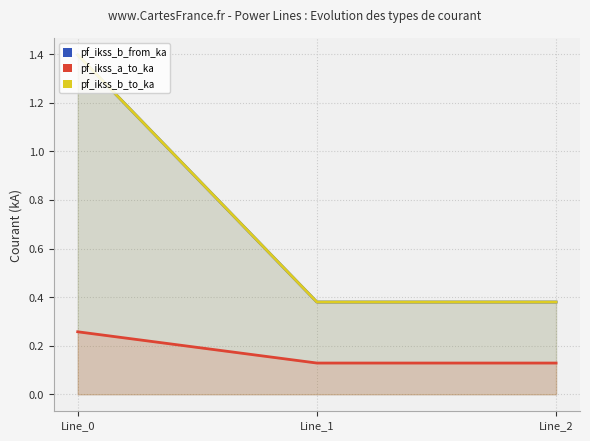

What is the spread (max minus min) of values at Line_0?

1.1